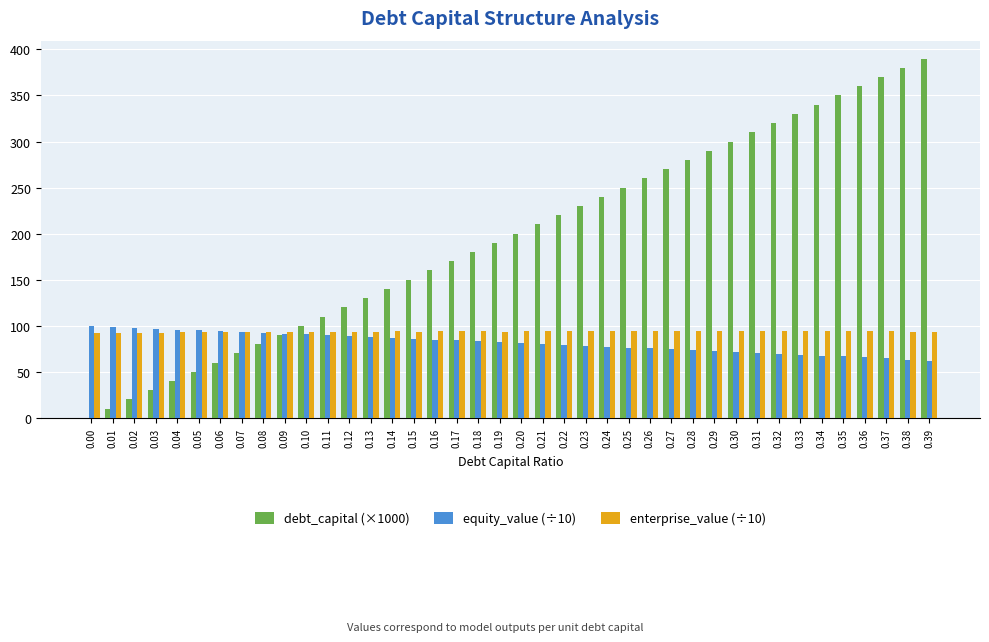

Between 0.29 and 0.35, which series saw the biggest shift?

debt_capital (×1000)